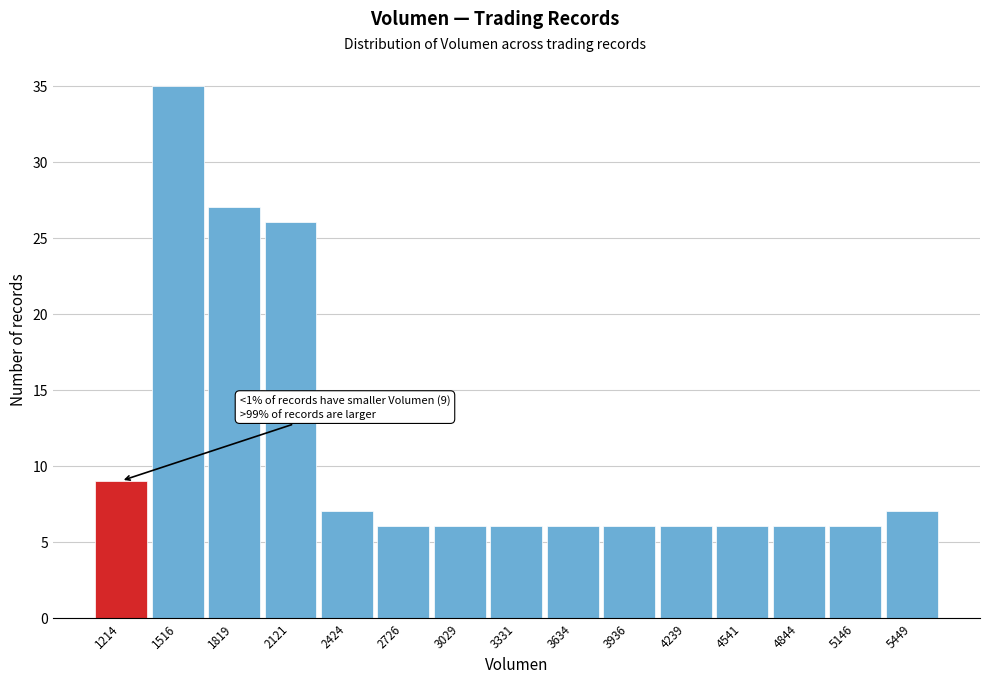

Over which range of the x-axis is the bar tallest?

1350 to 1650